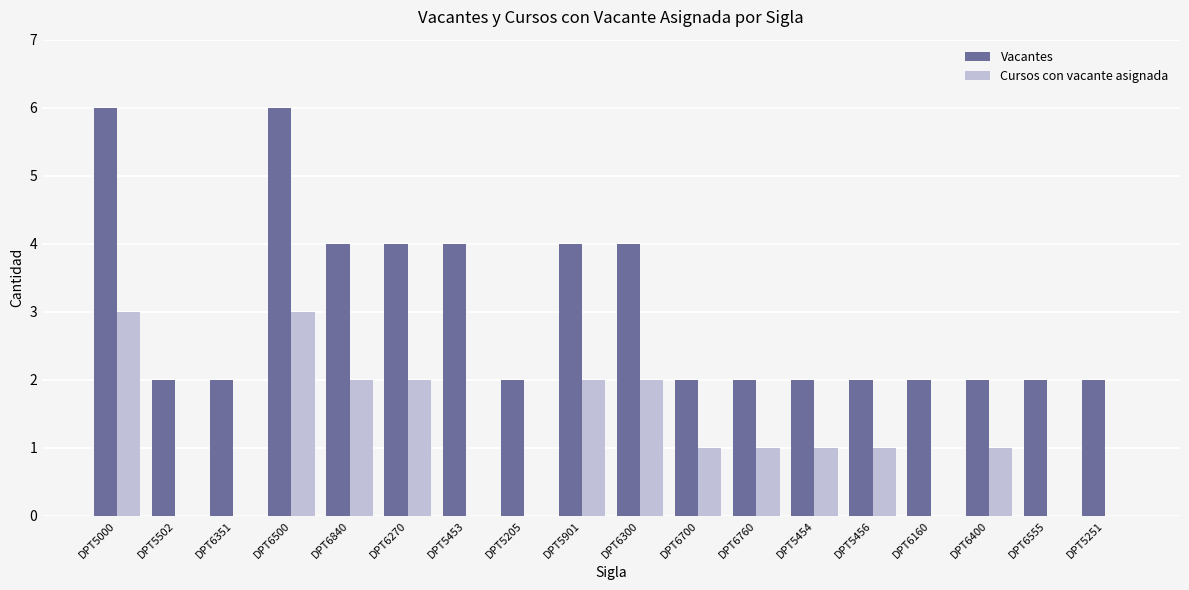

How many Vacantes values are between 2 and 4?

16